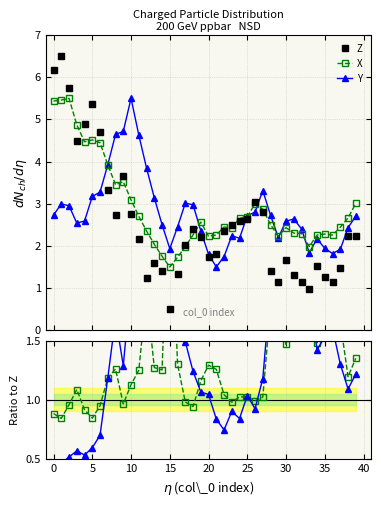

True or false: Z has more than 0 points higher than both neighbors.

True